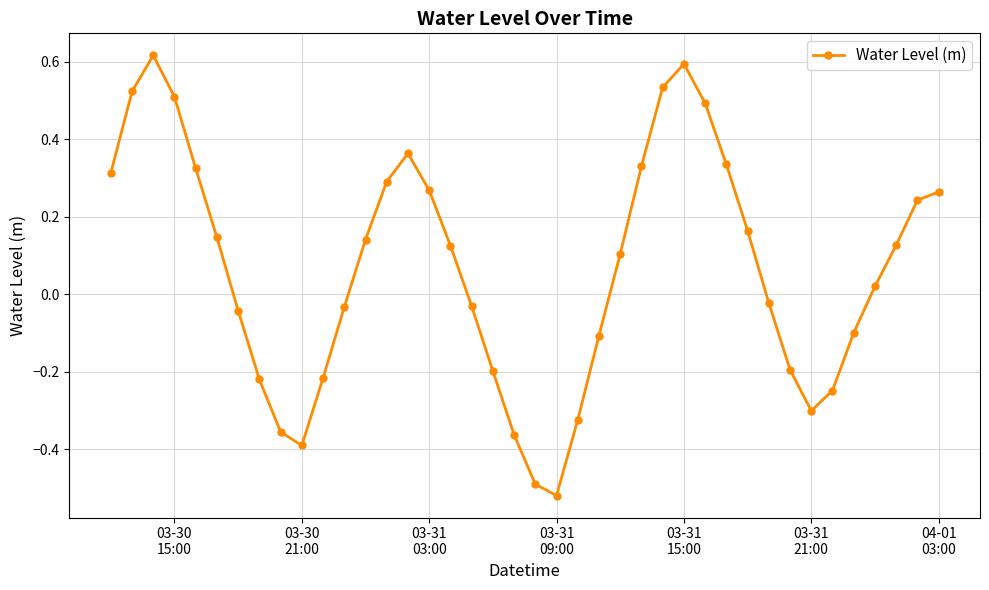

How many points are lower than both their immediate neighbors (excluding endpoints)?

3